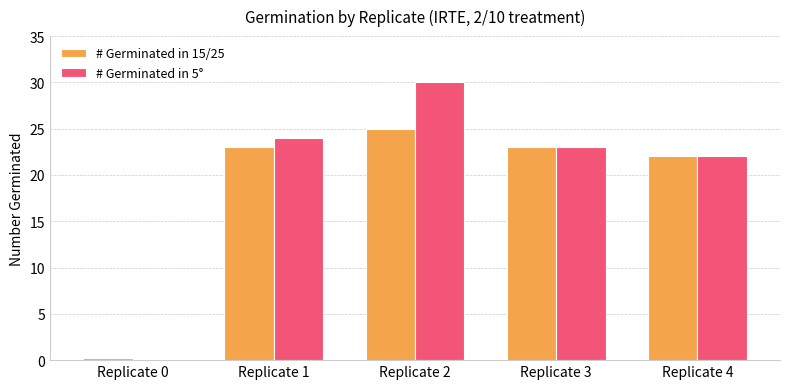

Which series has the widest spread of values?

# Germinated in 5°